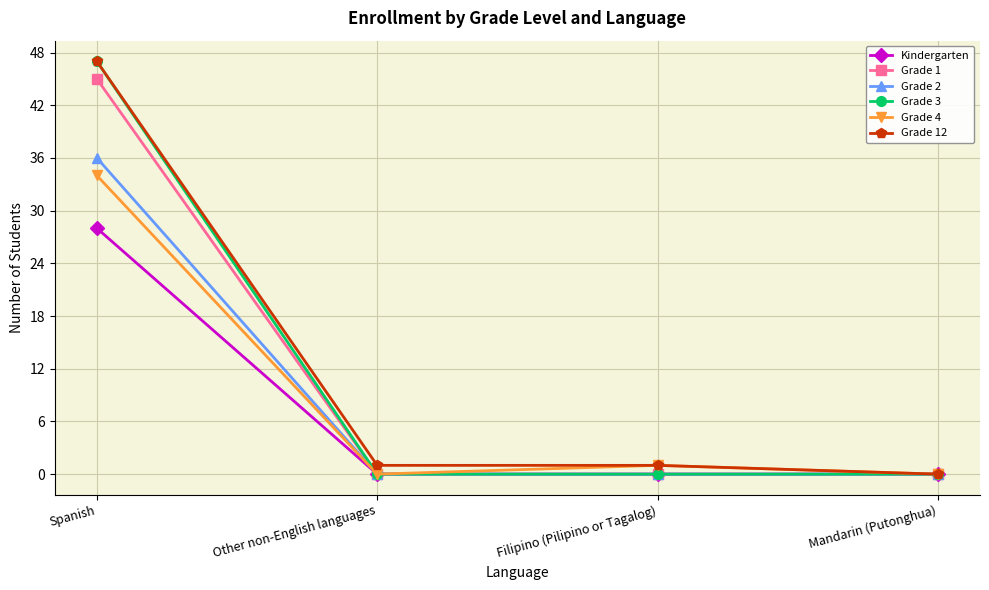

What is the spread (max minus min) of values at Spanish?

19